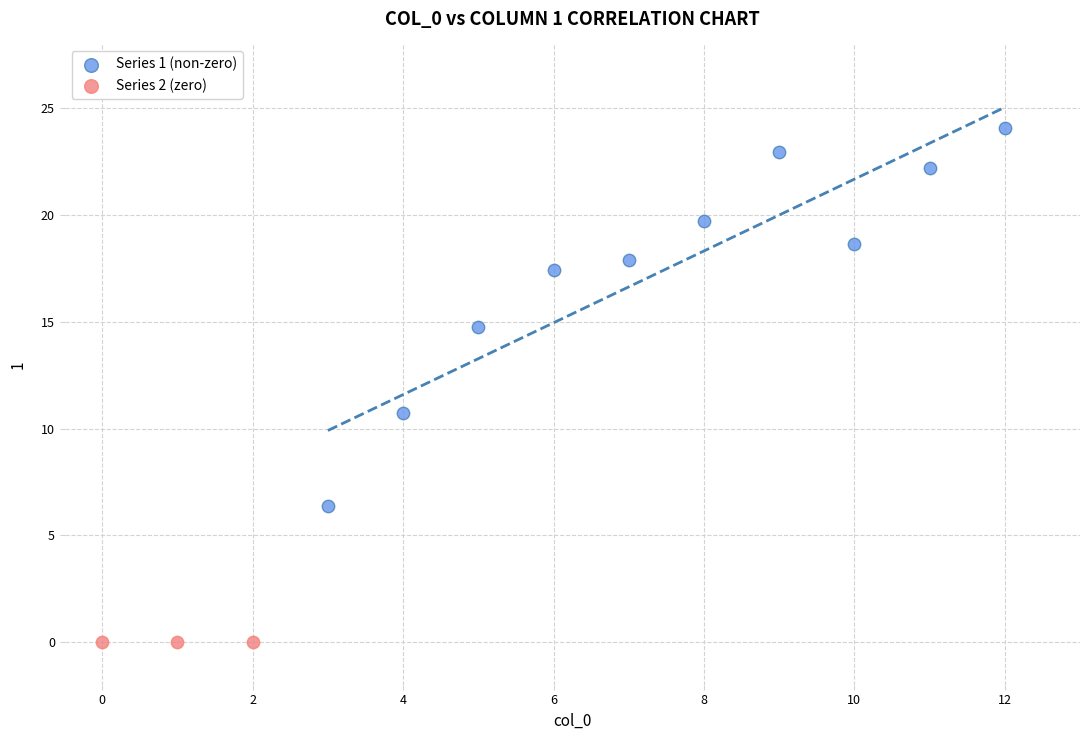

Which series contains the lowest Y value?

Series 2 (zero)